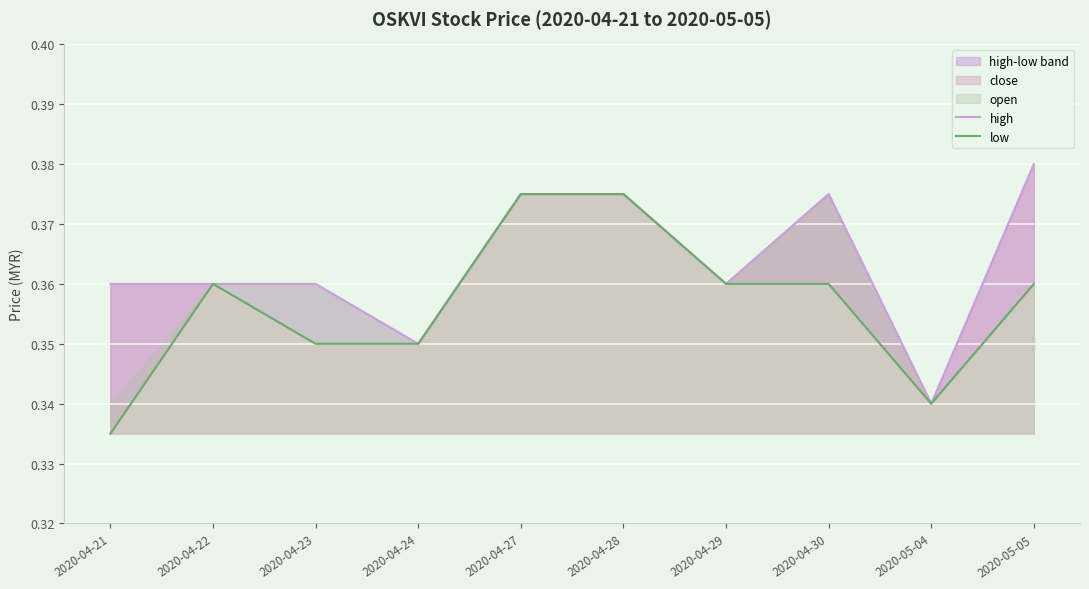

What position from the right is 2020-05-04?

2